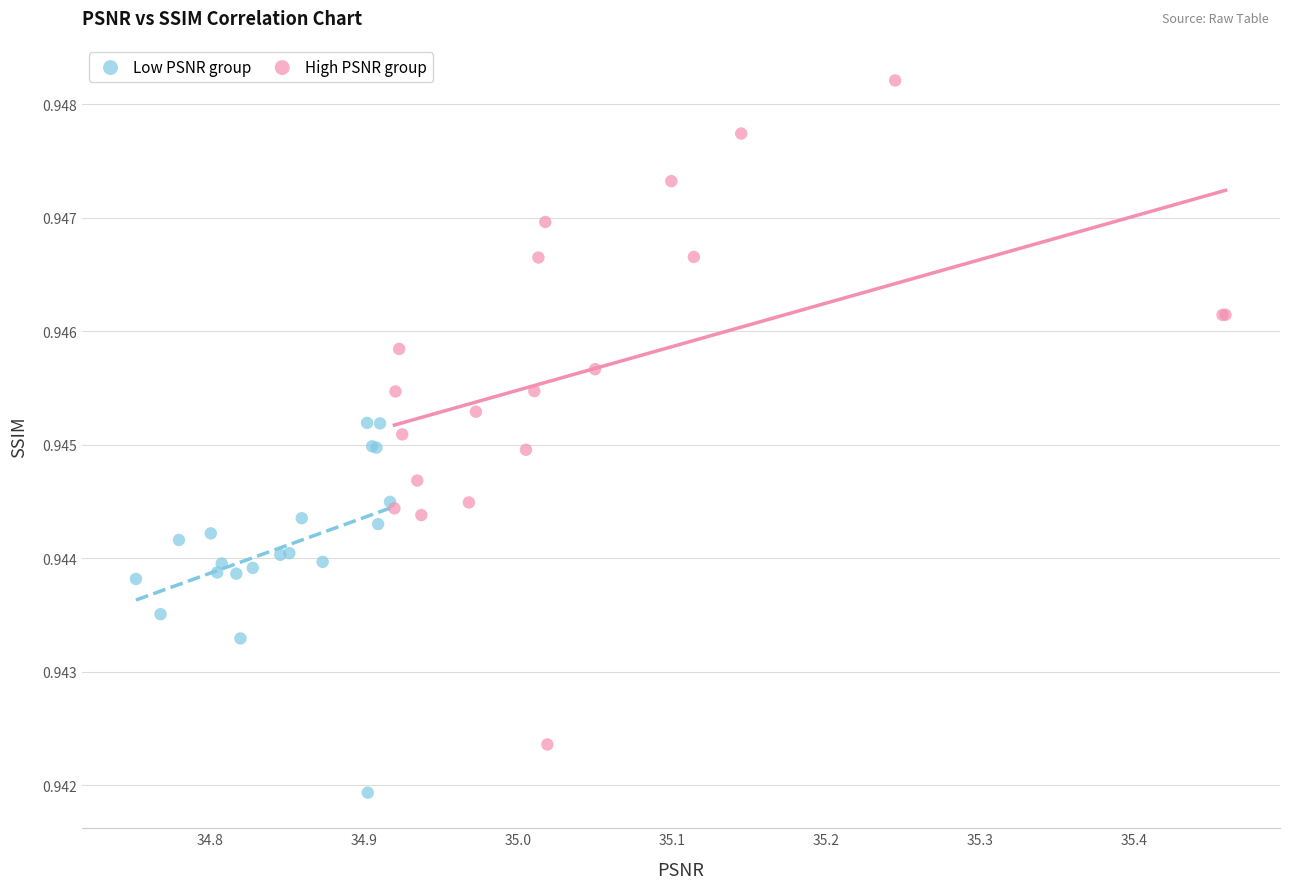

Which series contains the highest Y value?

High PSNR group